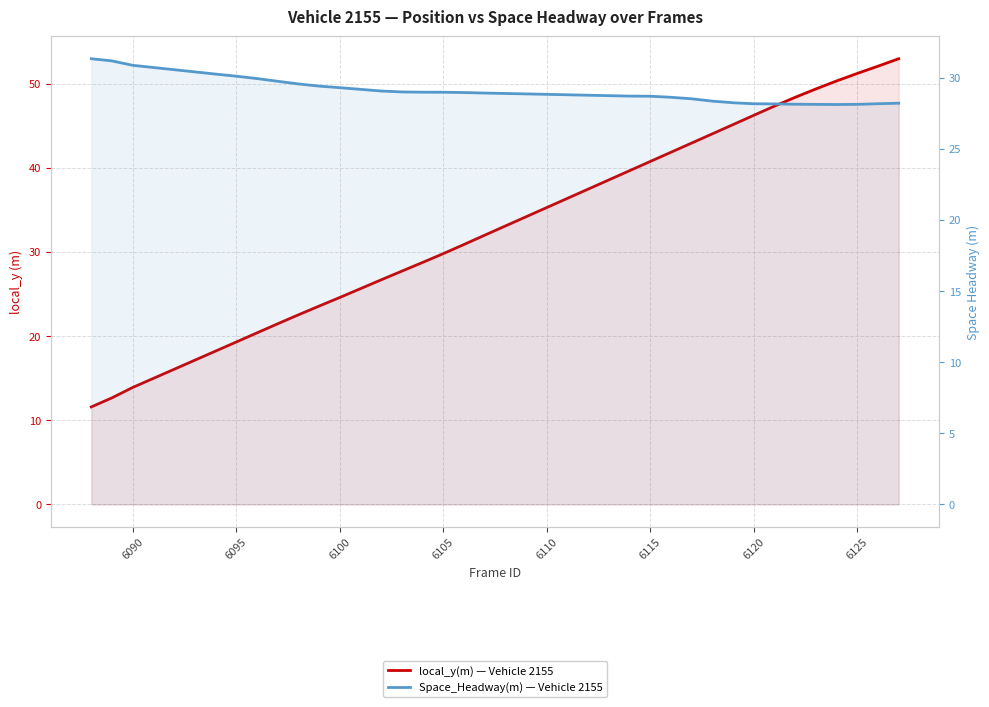

True or false: local_y(m) — Vehicle 2155 has more than 1 interior local peaks.

False